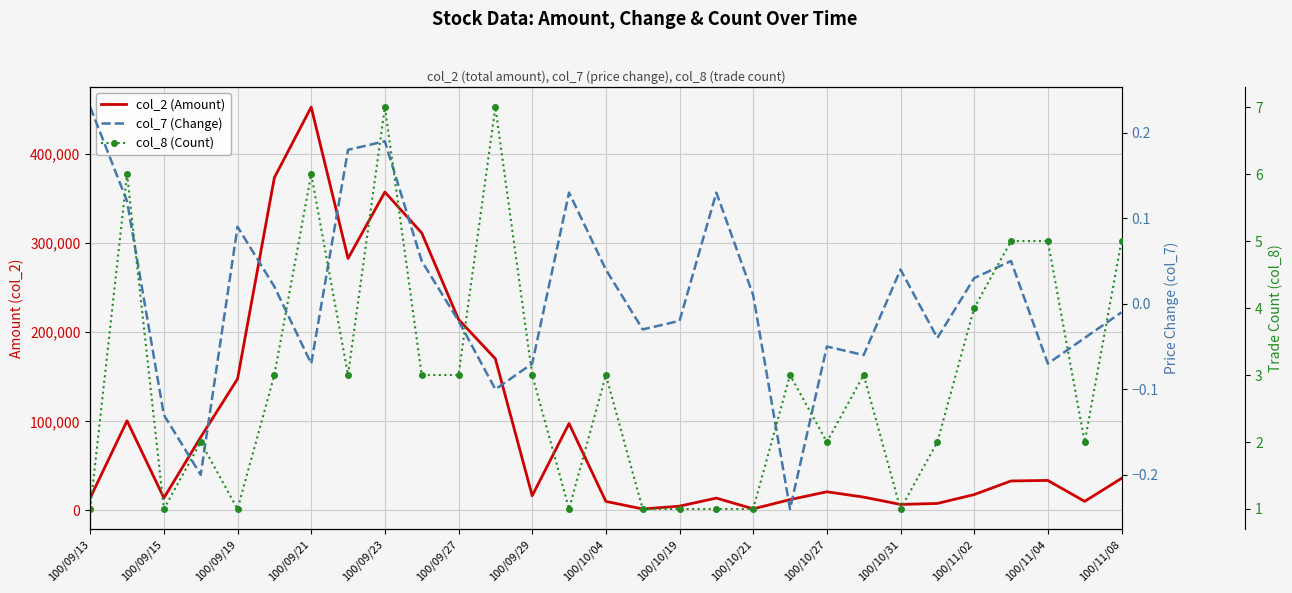

Which series has the largest range (max minus min)?

col_2 (Amount)